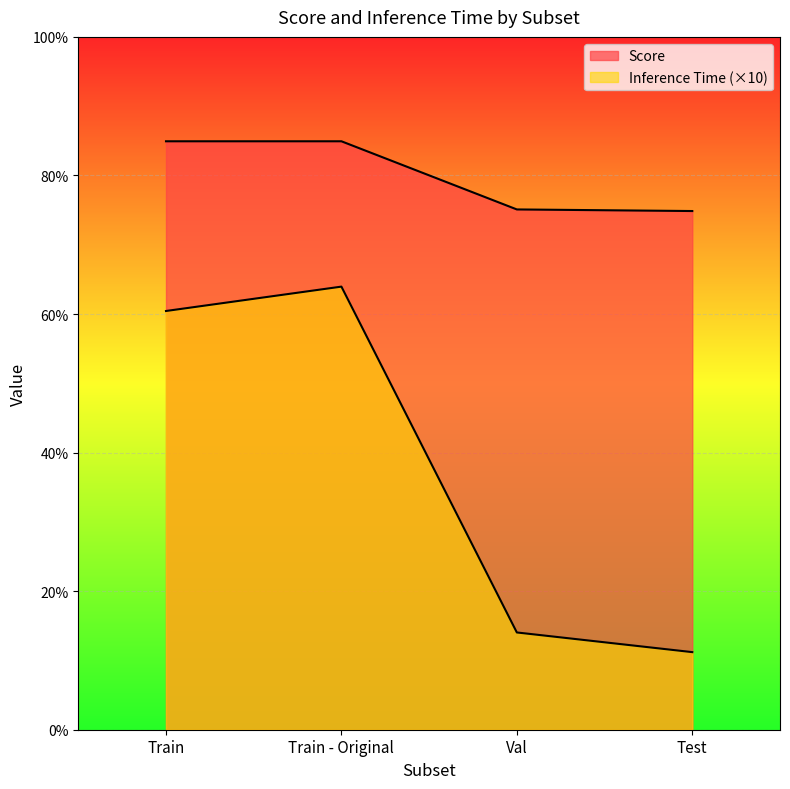

What is the lowest value of the Inference Time series?

0.1